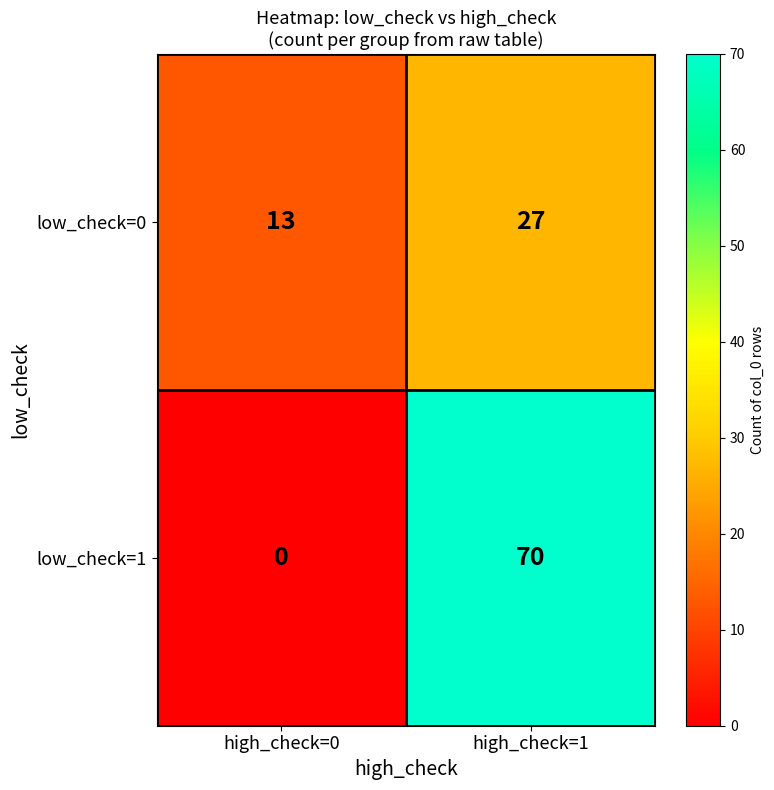

What is the spread (max minus min) of values at high_check=1?

43